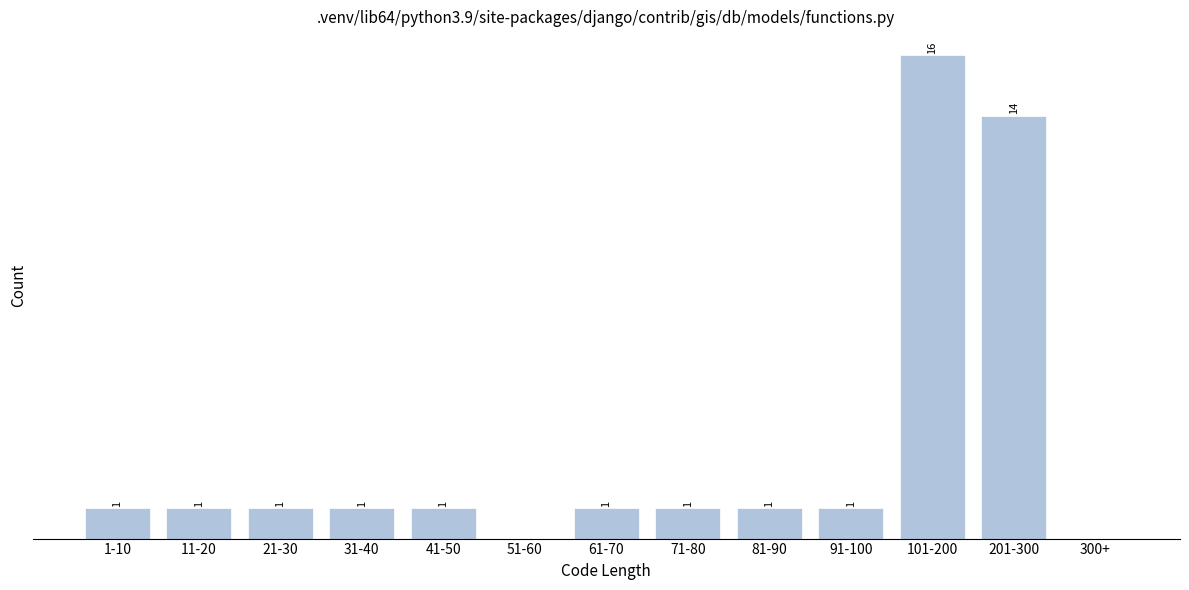

Which category has the highest value across all series?

101-200